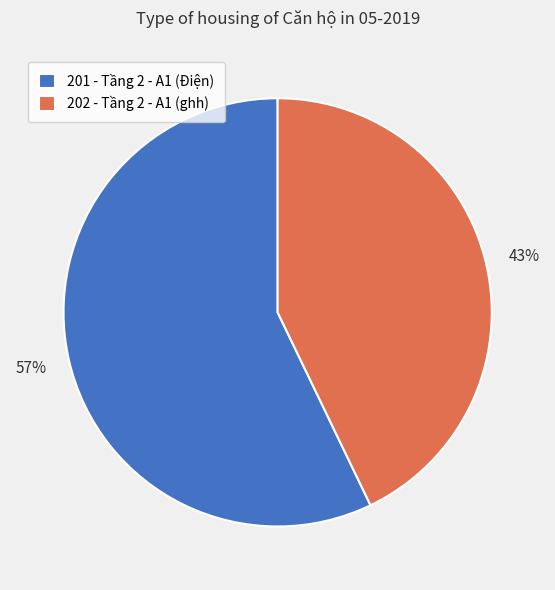

Do 201 - Tầng 2 - A1 (Điện) and 202 - Tầng 2 - A1 (ghh) together represent more than half of the pie?

Yes